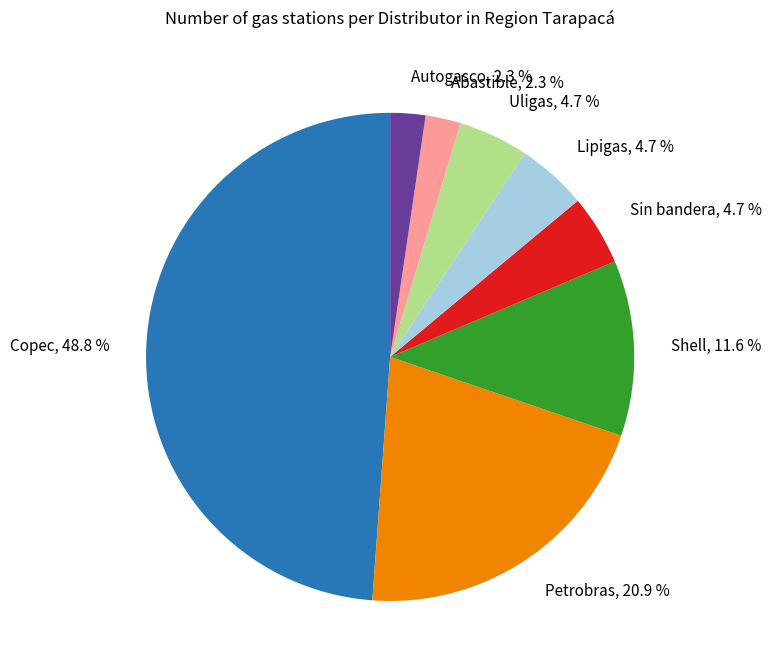

How many slices are in this pie chart?

8